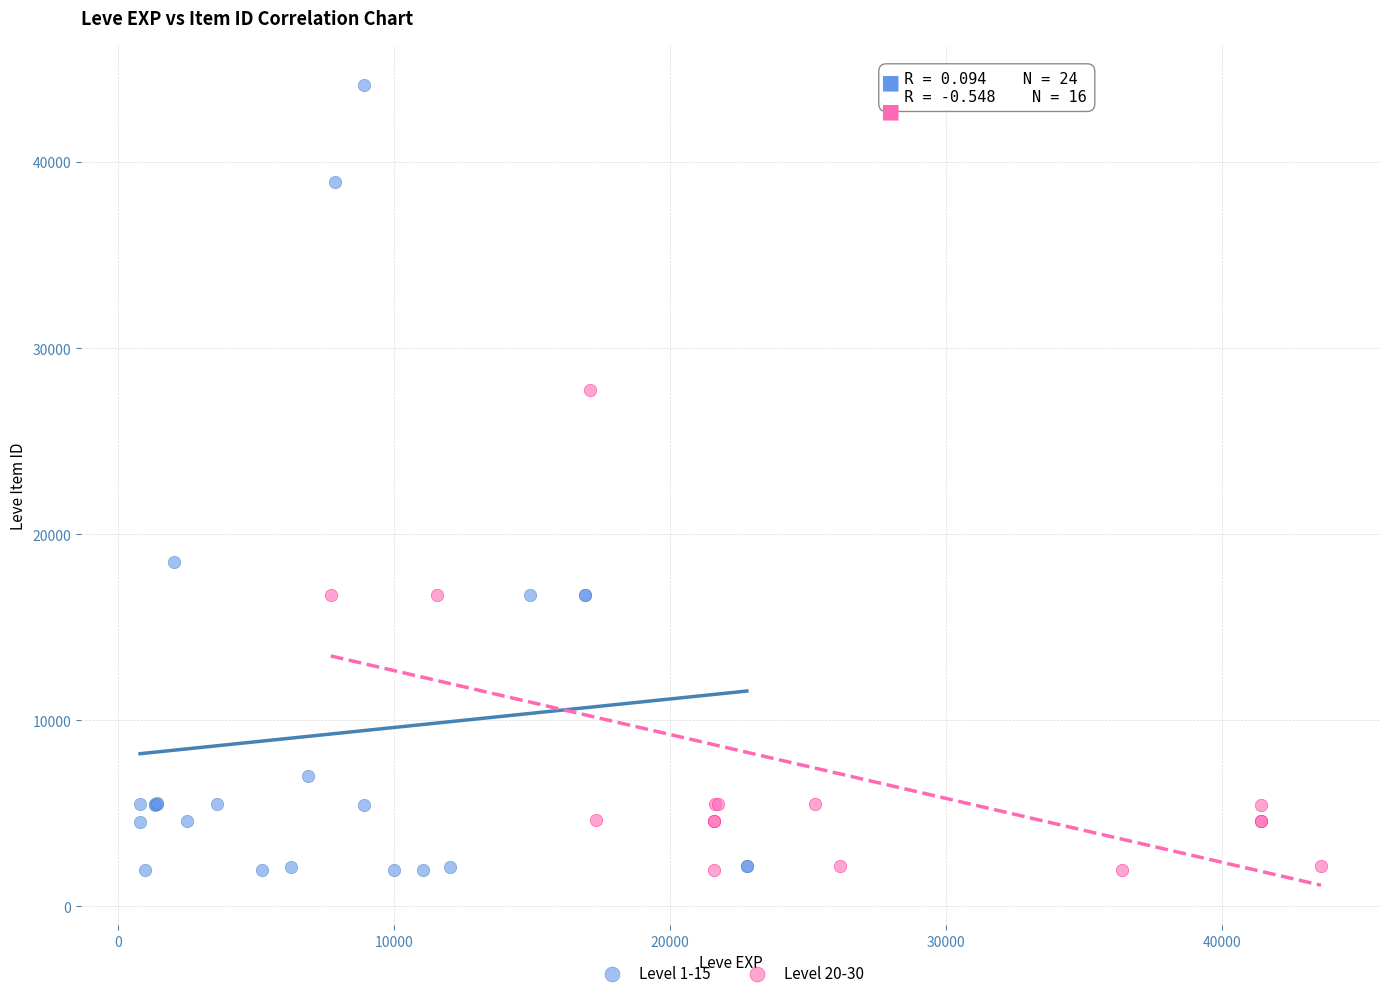

Which series has the largest Y range (max minus min)?

Level 1-15